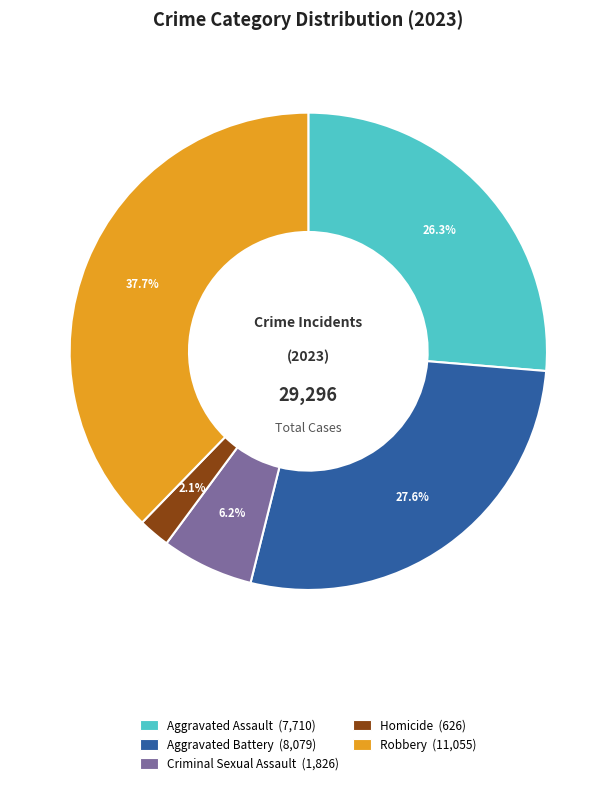

Which category has the smallest portion of the pie?

Homicide